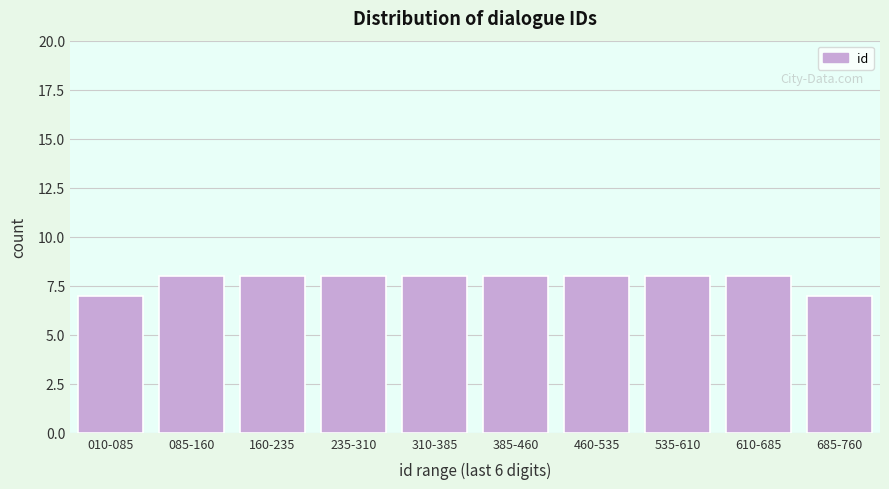

Reading right to left, list all the values displayed in this chart.

685-760=7	610-685=8	535-610=8	460-535=8	385-460=8	310-385=8	235-310=8	160-235=8	085-160=8	010-085=7